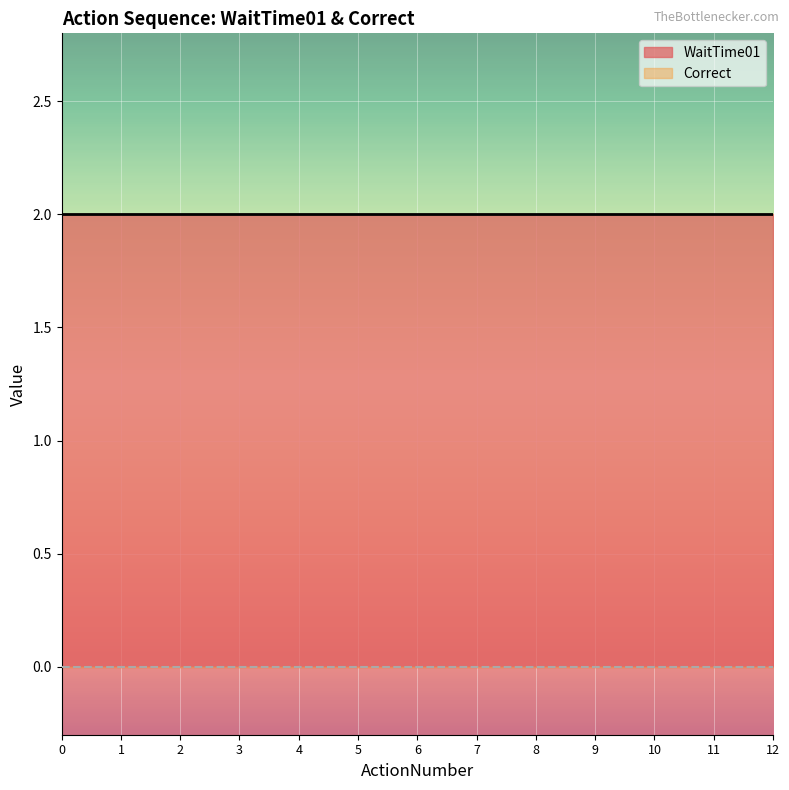

True or false: WaitTime01 has more than 2 points higher than both neighbors.

False